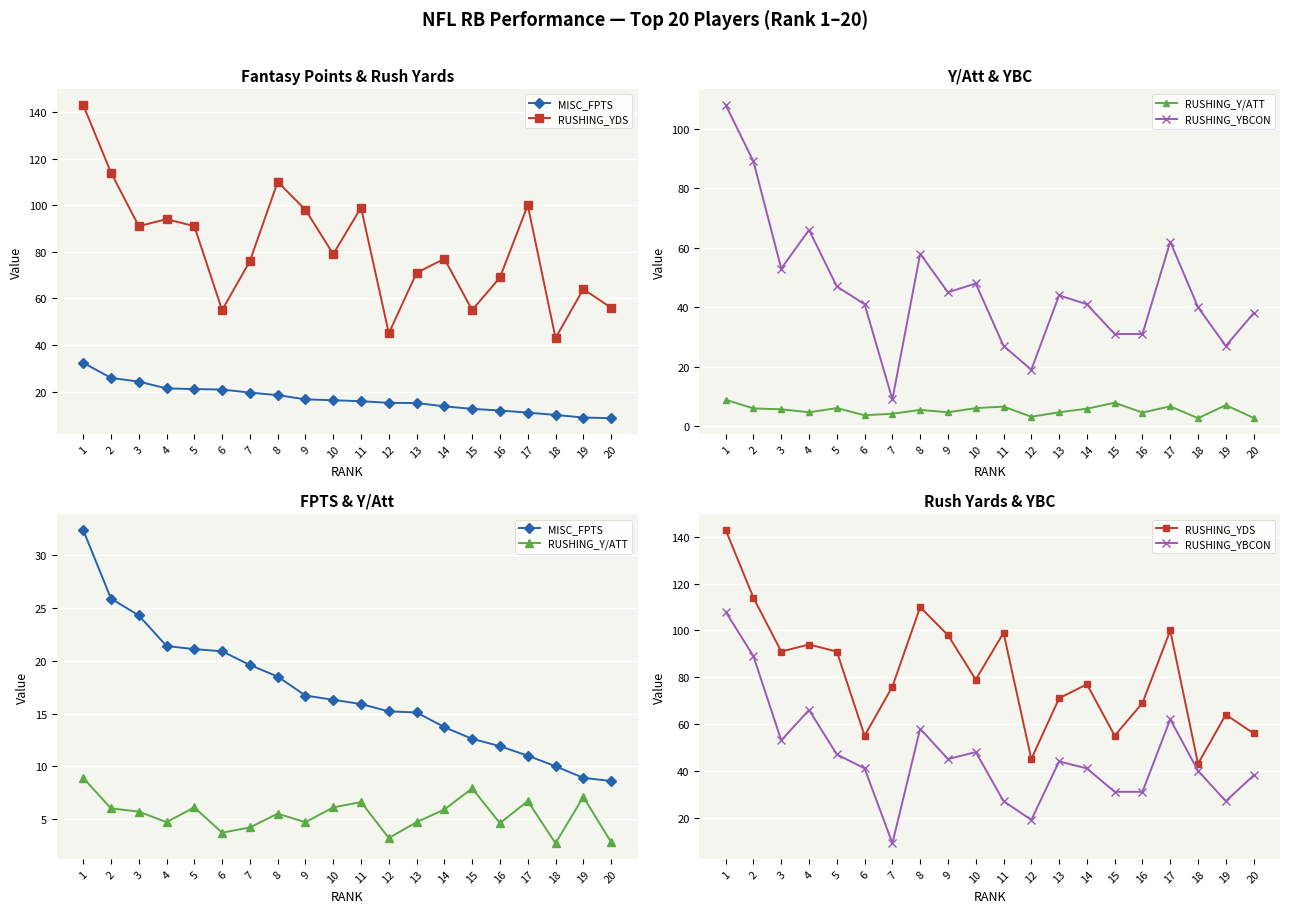

The value of RUSHING_Y/ATT at 16 is 7.1. True or false?

False